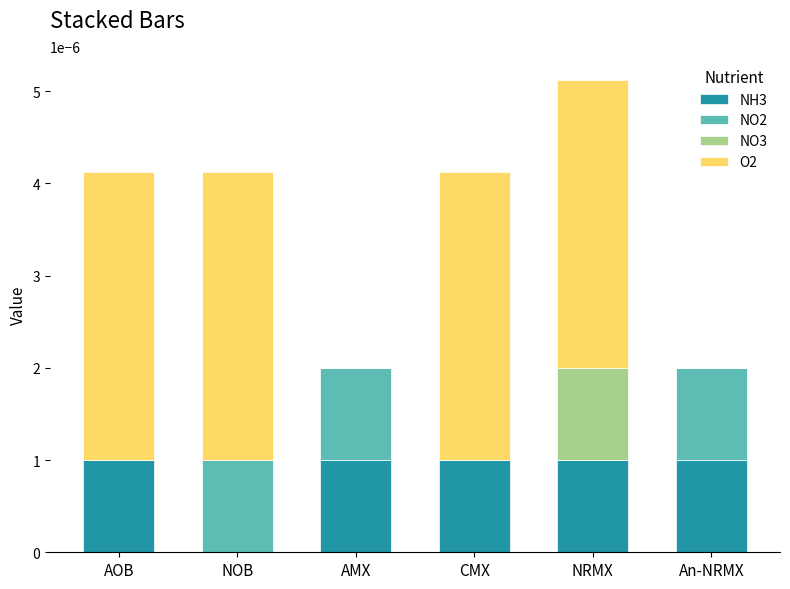

At which category is the sum across all series the highest?

NRMX